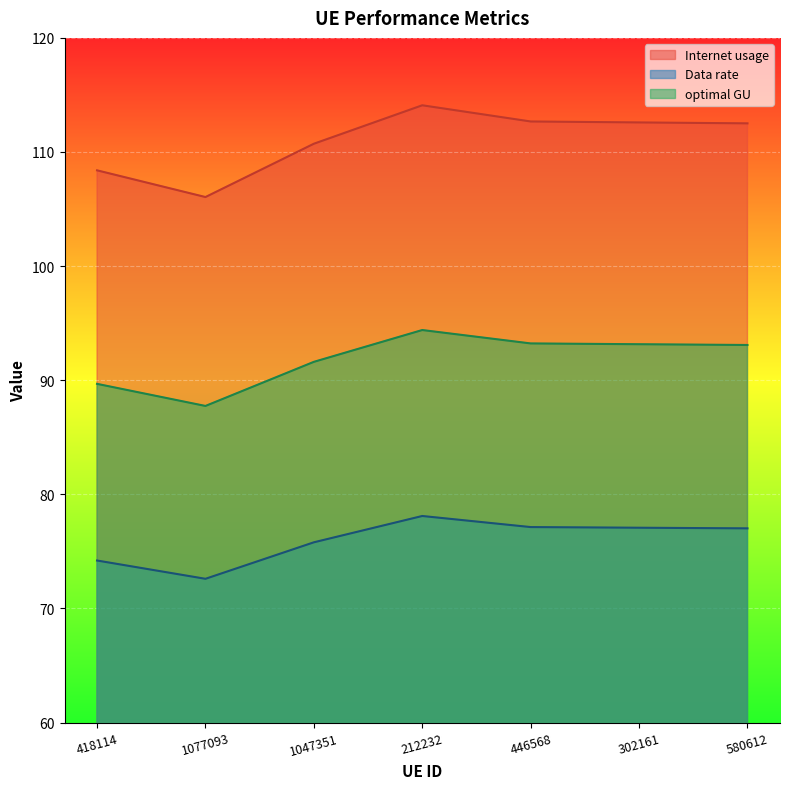

What is the total value across all series at 212232?

286.6